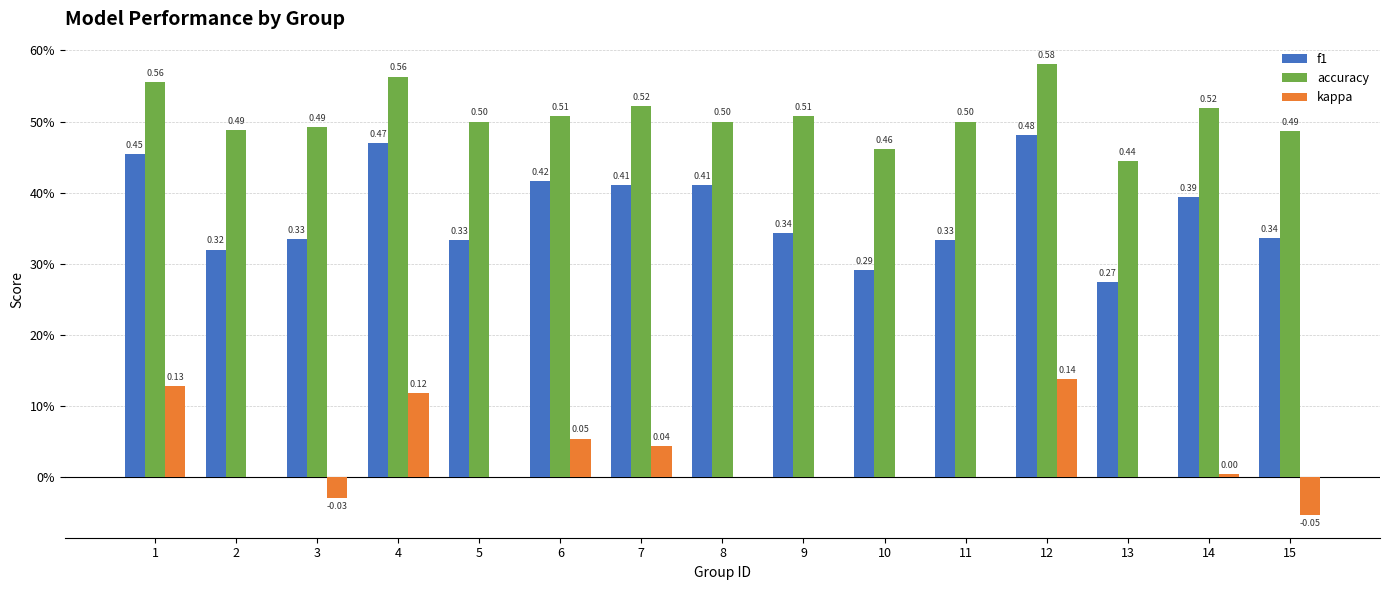

Between 14 and 10, which is larger?

14